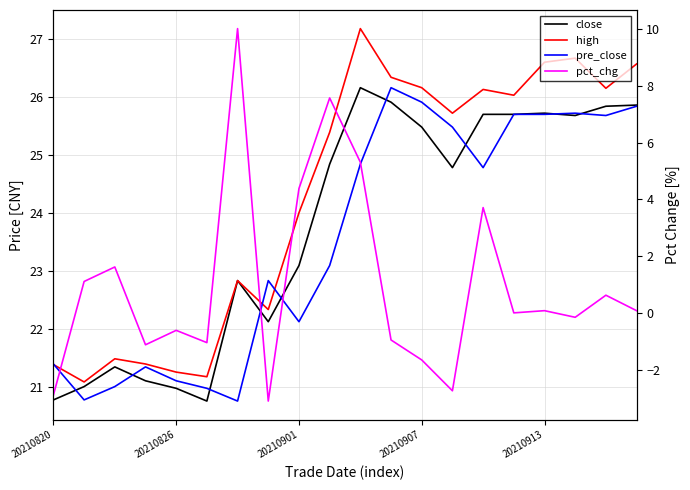

What is the greatest value displayed?

27.2